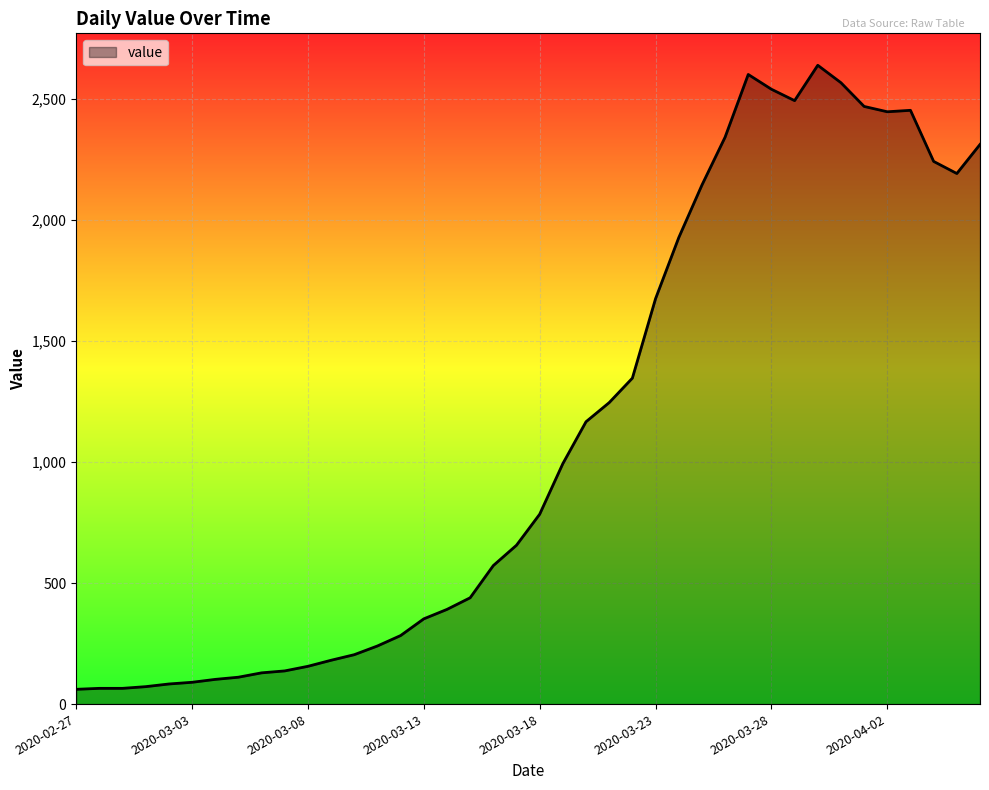

What is the maximum value shown in the chart?

2638